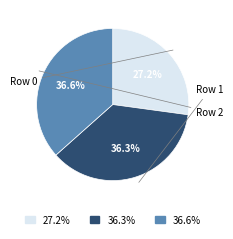

Is there a majority slice in this chart?

No